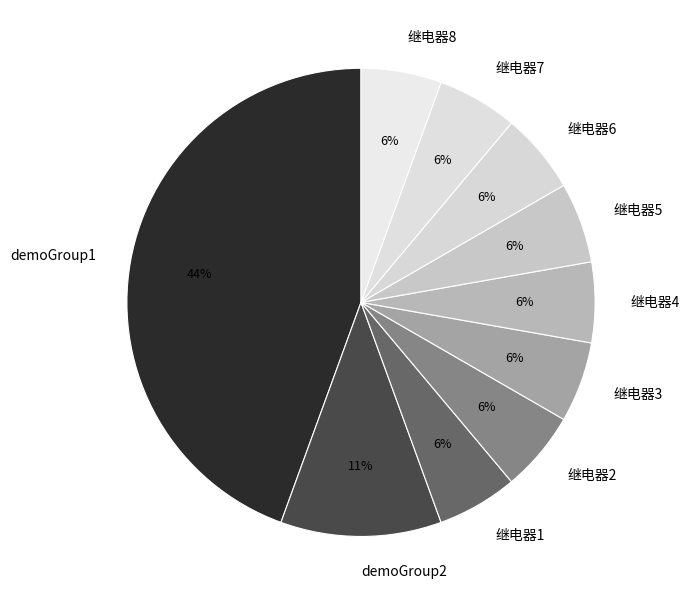

Does 继电器5 account for over 50% of the chart?

No